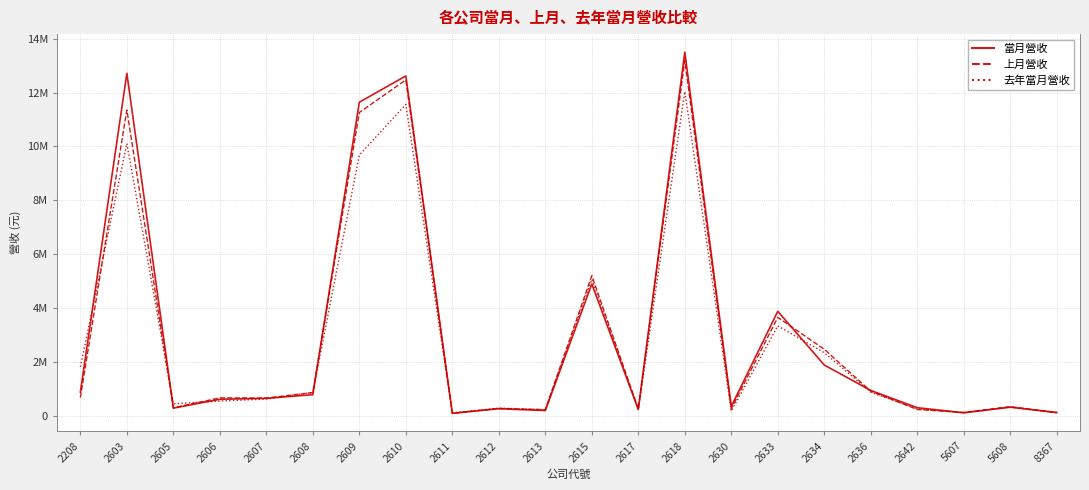

True or false: 去年當月營收 has more than 1 interior local peaks.

True